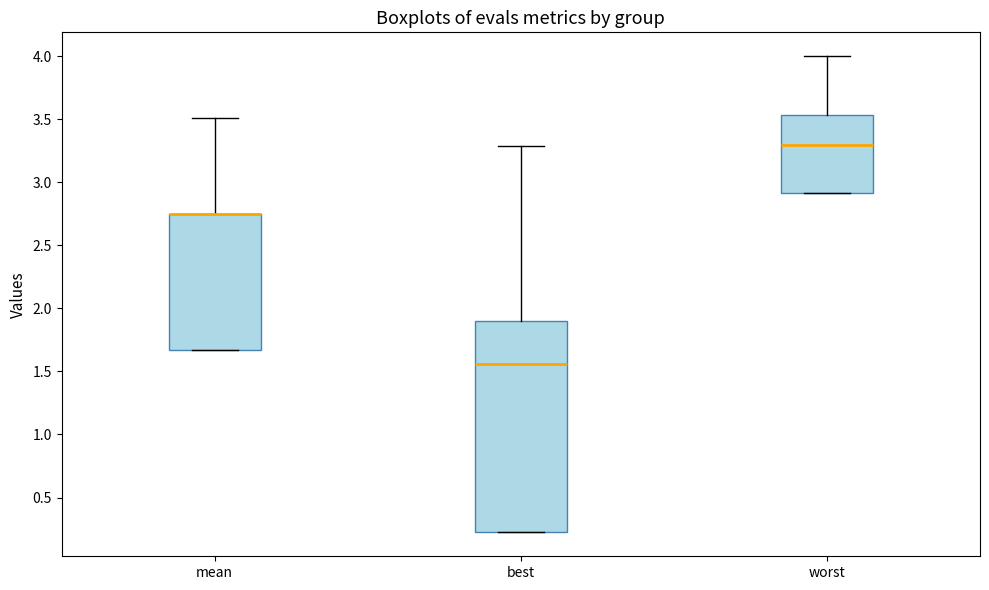

Reading left to right, read every box against the y-axis: the position of its median line, the range the box covers, and the ends of its whiskers. The values are not printed on the chart, so give them approximately, as read against the axis.

mean: median 2.75 (drawn on the box's upper edge), box 1.65 to 2.75, whiskers 1.65 to 3.50
best: median 1.55, box 0.20 to 1.90, whiskers 0.20 to 3.30
worst: median 3.30, box 2.90 to 3.55, whiskers 2.90 to 4.00